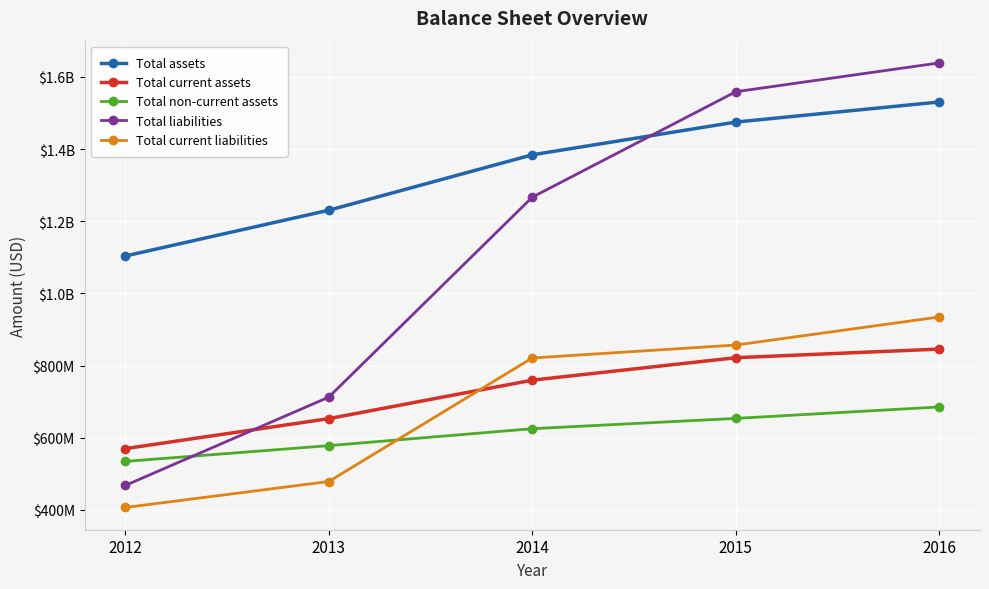

What is the minimum value shown in the chart?

406333000